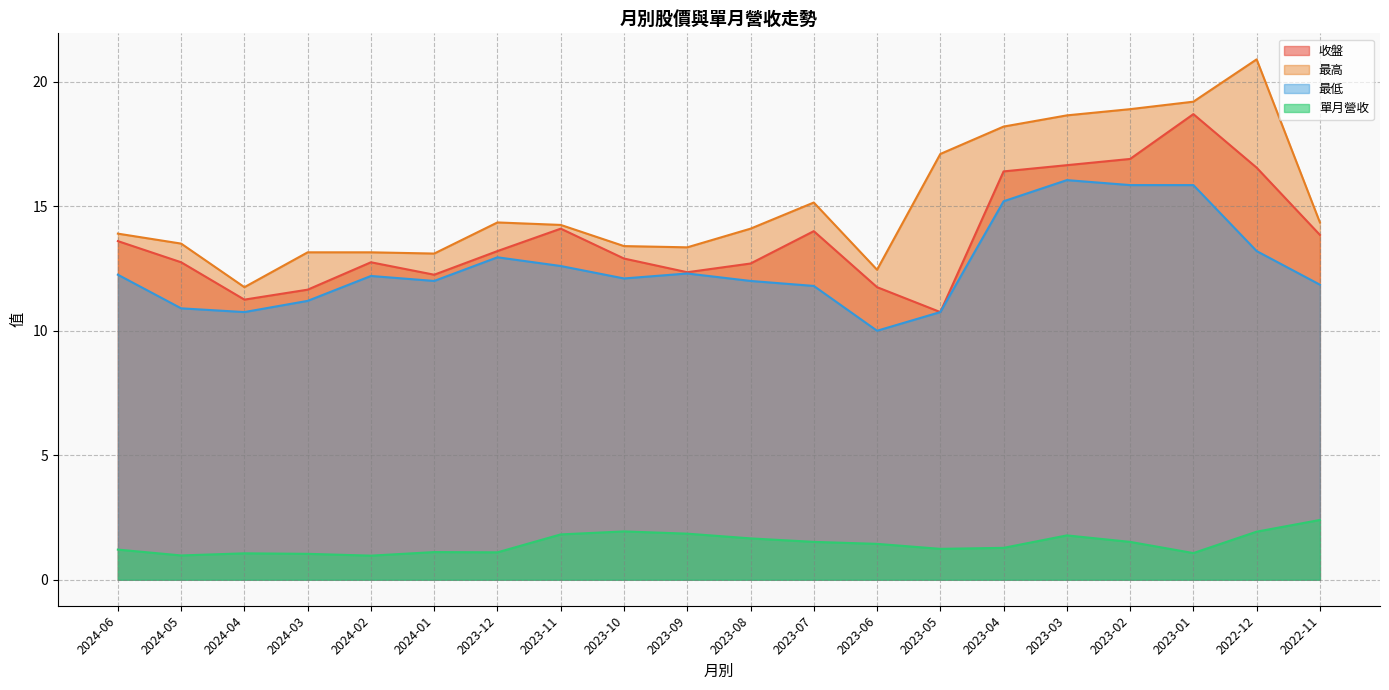

At which category is the sum across all series the highest?

2023-01